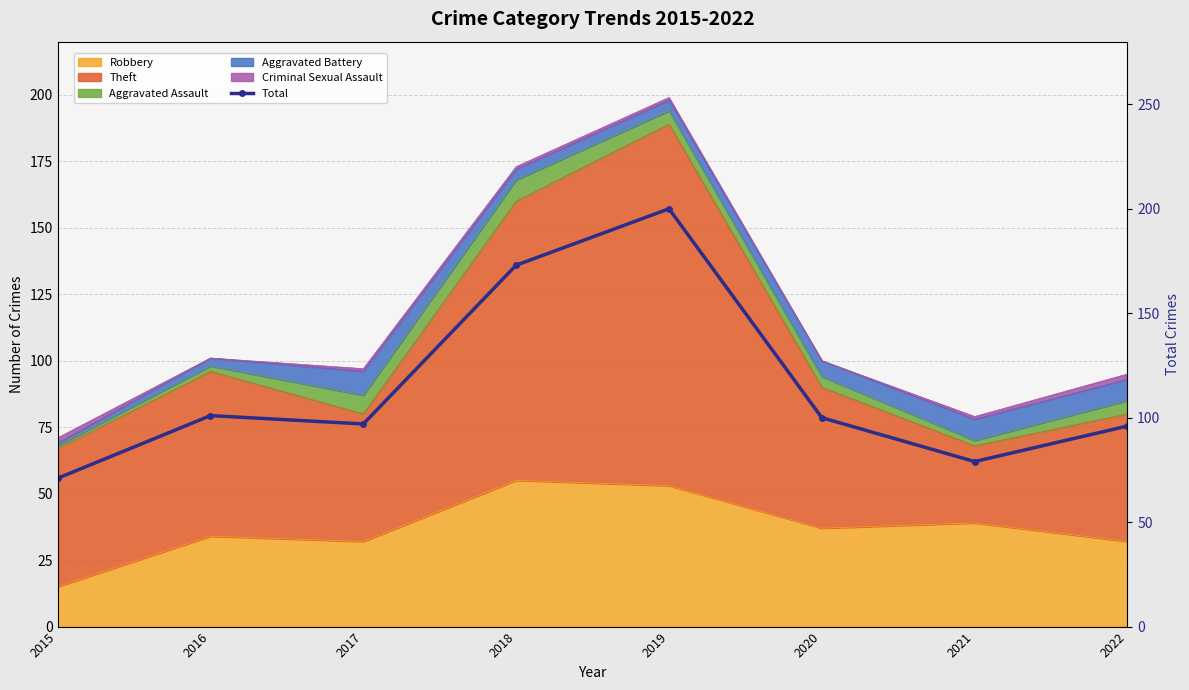

How many data points are less than 100?

4